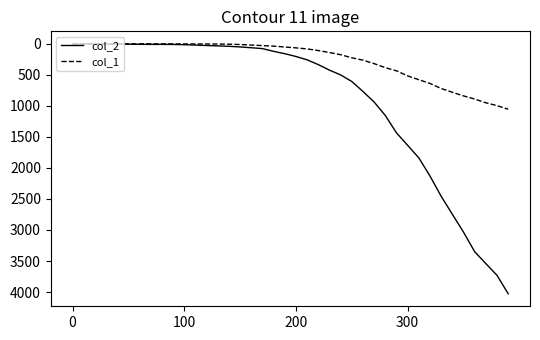

Which series has the widest spread of values?

col_2